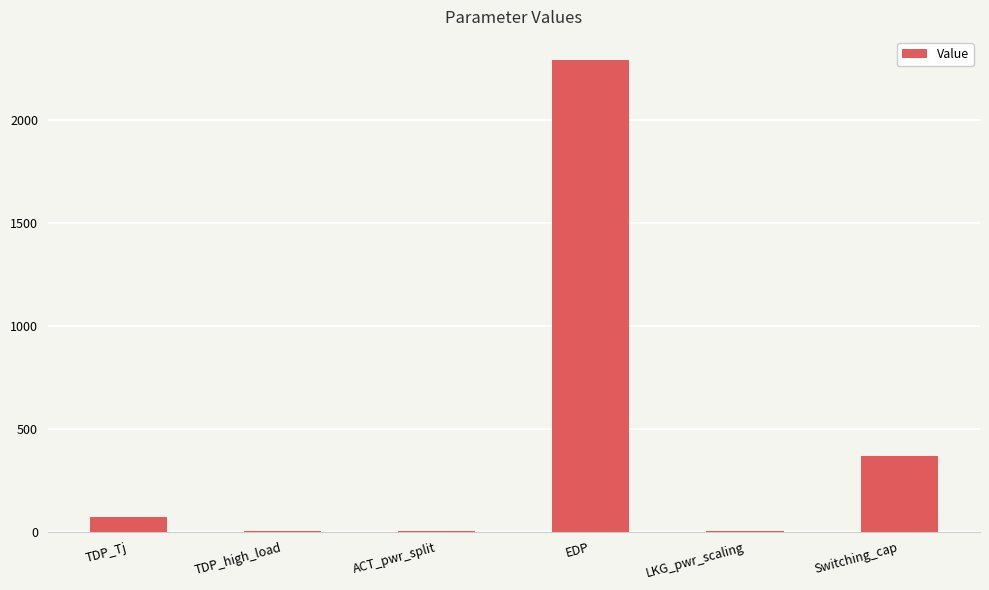

How many categories are shown in the chart?

6